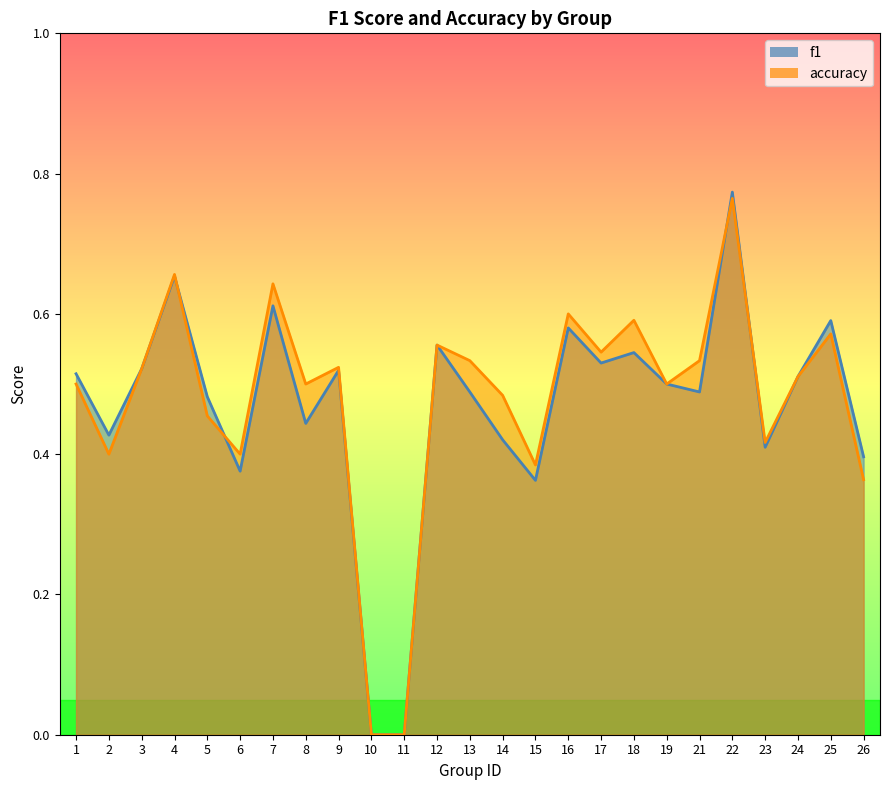

What is the sum of the f1 values at 10 and 12?

0.6